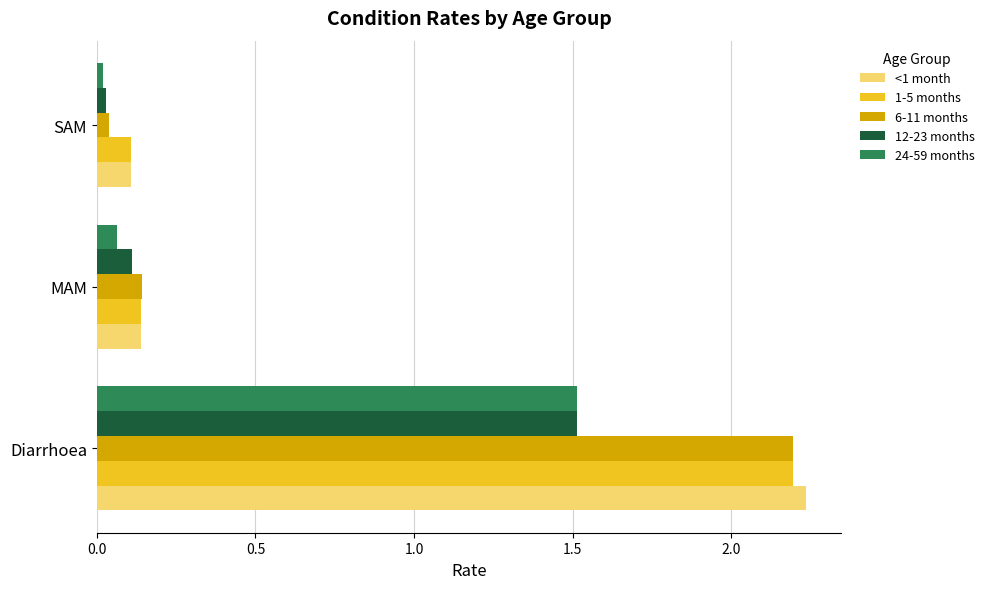

At which category is the sum across all series the highest?

Diarrhoea